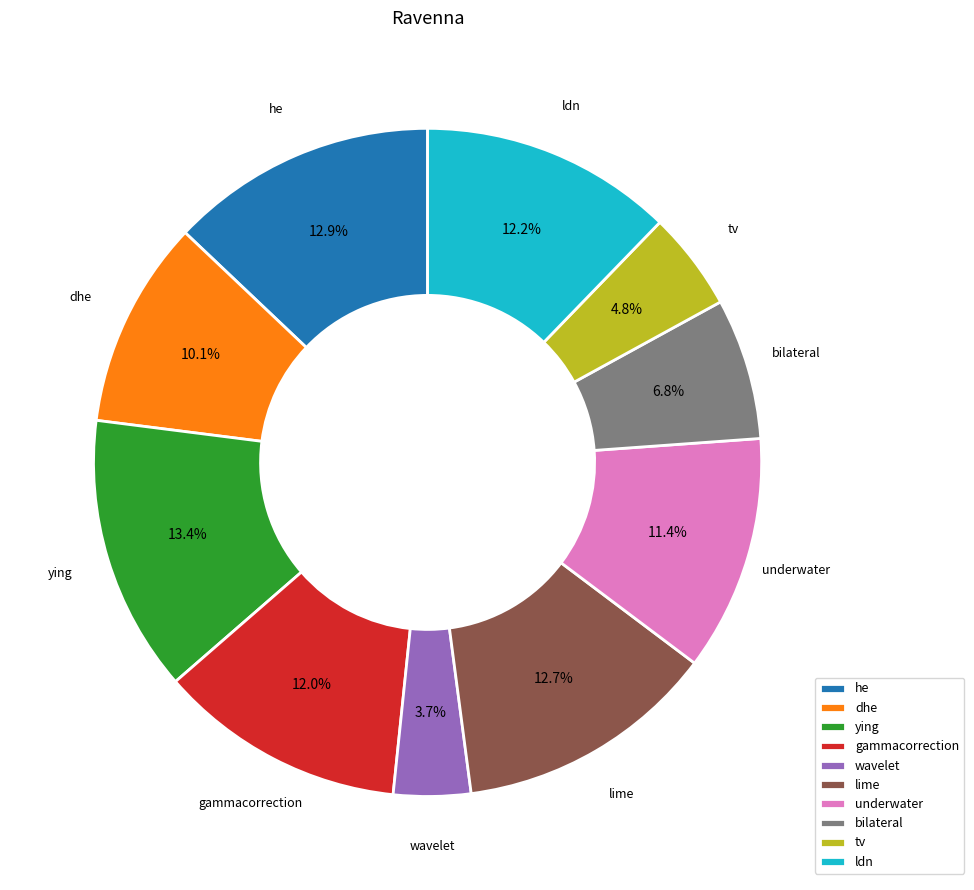

Count the number of slices in the pie.

10